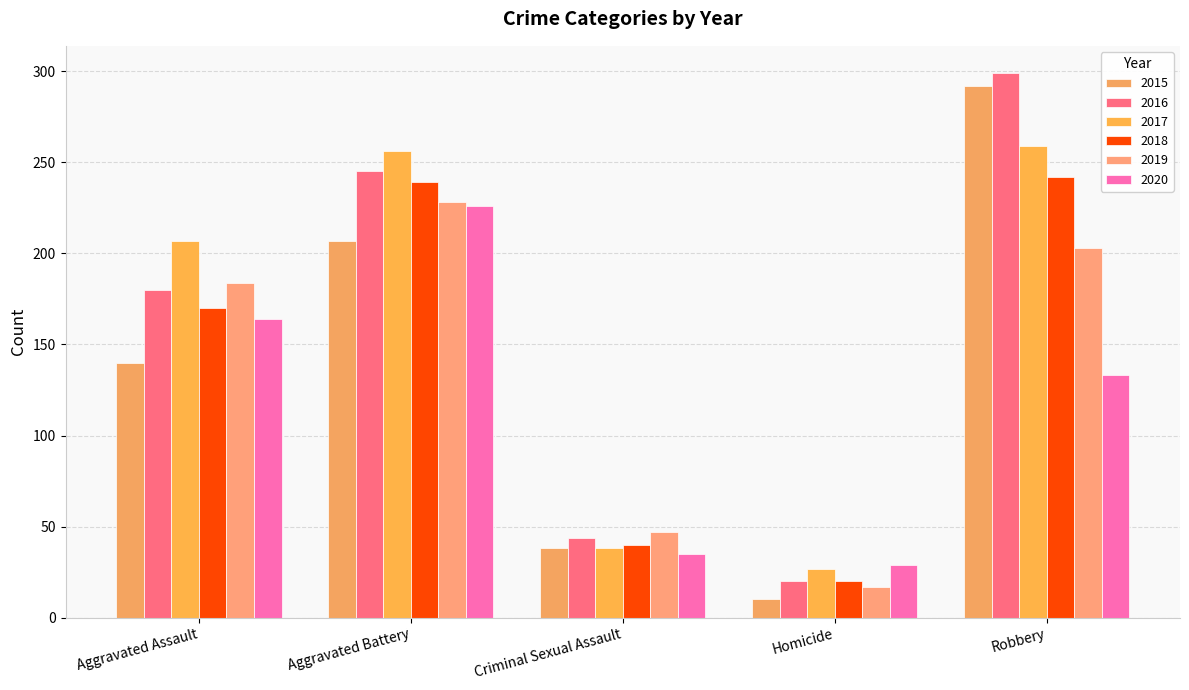

Is it true that 2018 equals 7 at Homicide?

False